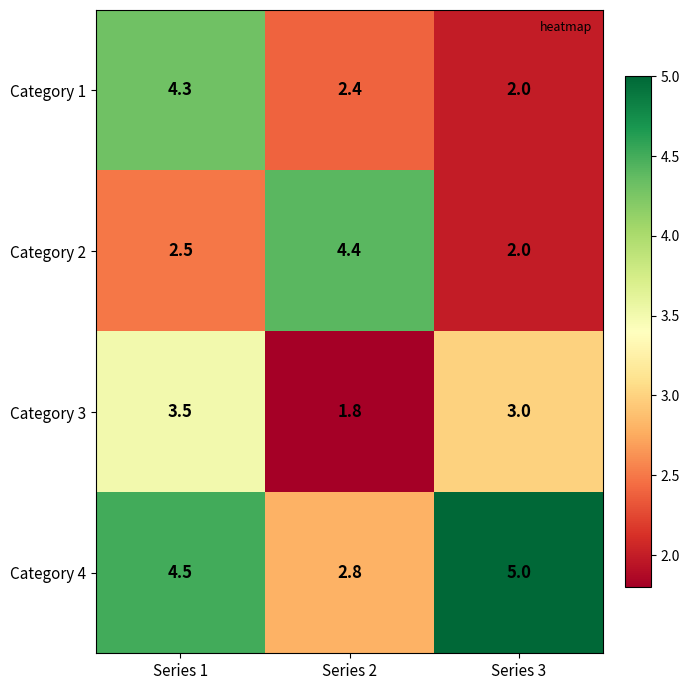

Which category has the lowest value across all series?

Series 2